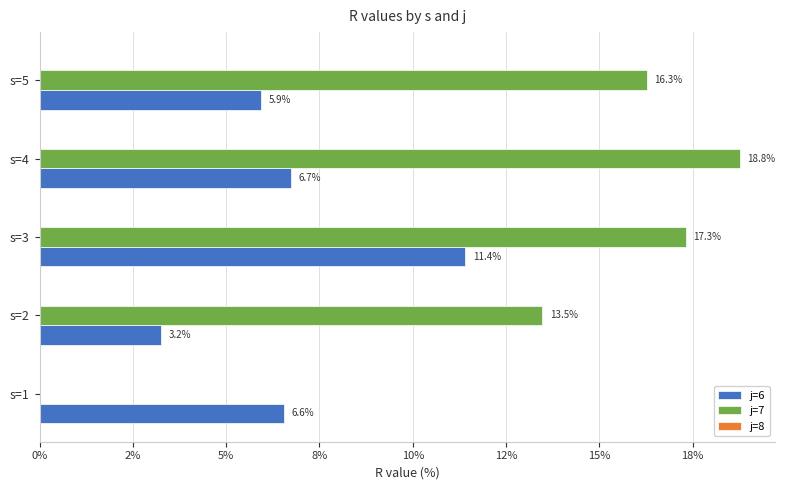

Are the bars horizontal?

Yes